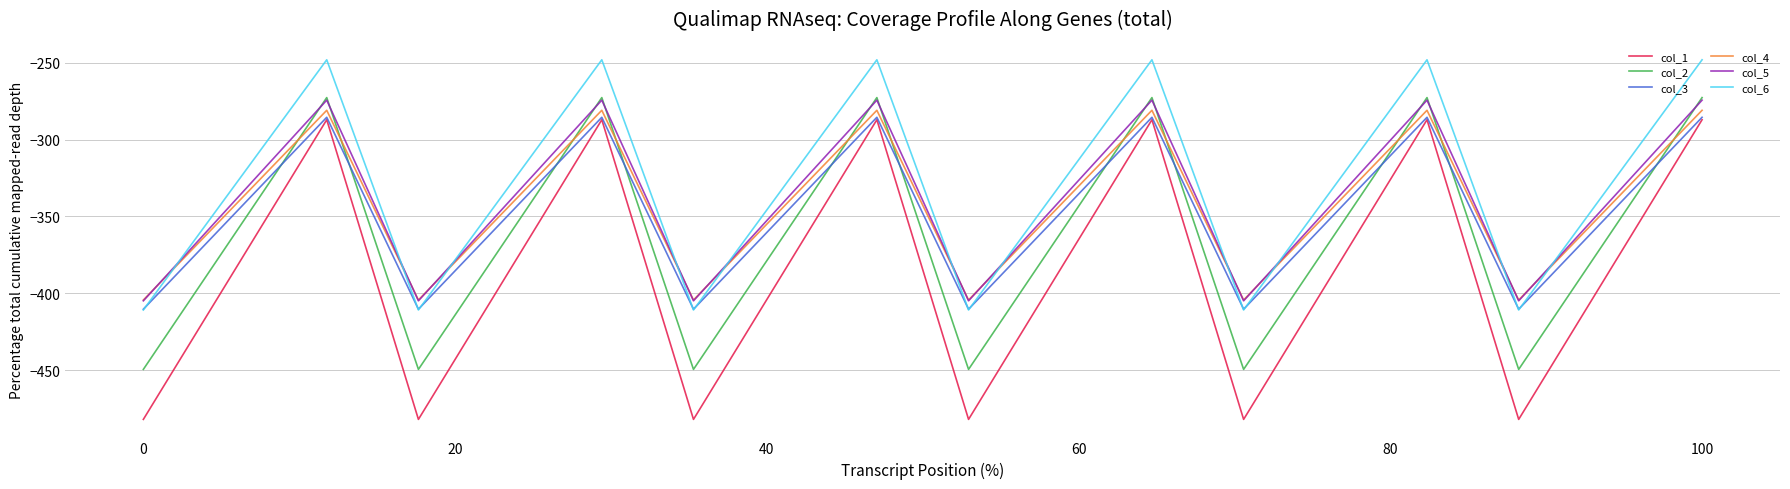

Which series has the widest spread of values?

col_1